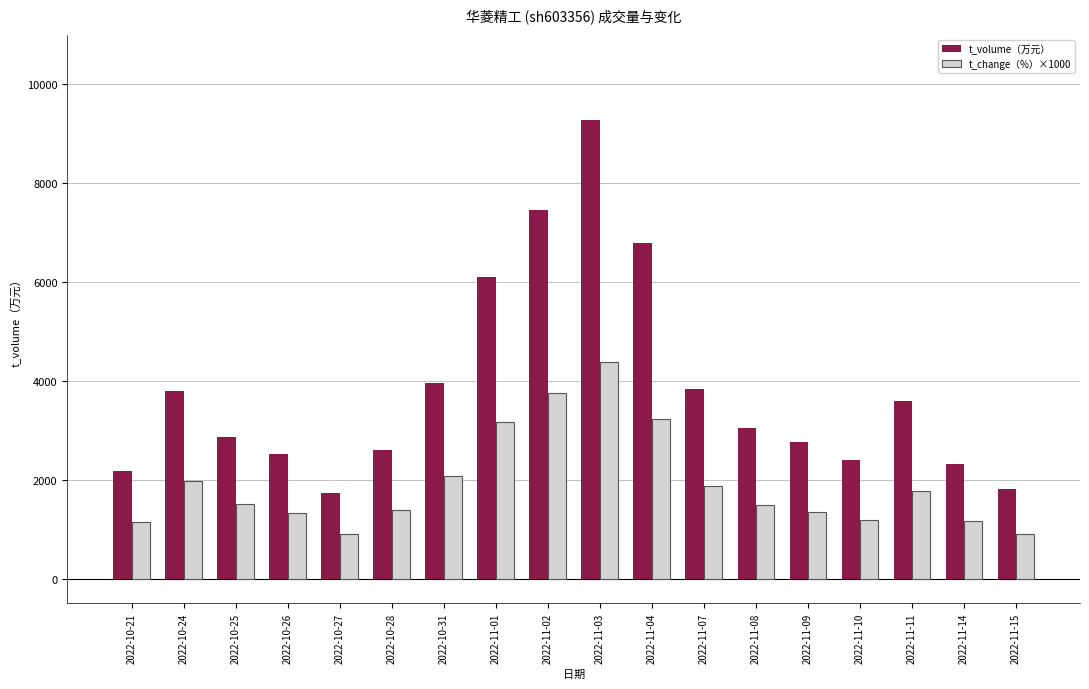

What is the minimum value for t_change（%）×1000?

900